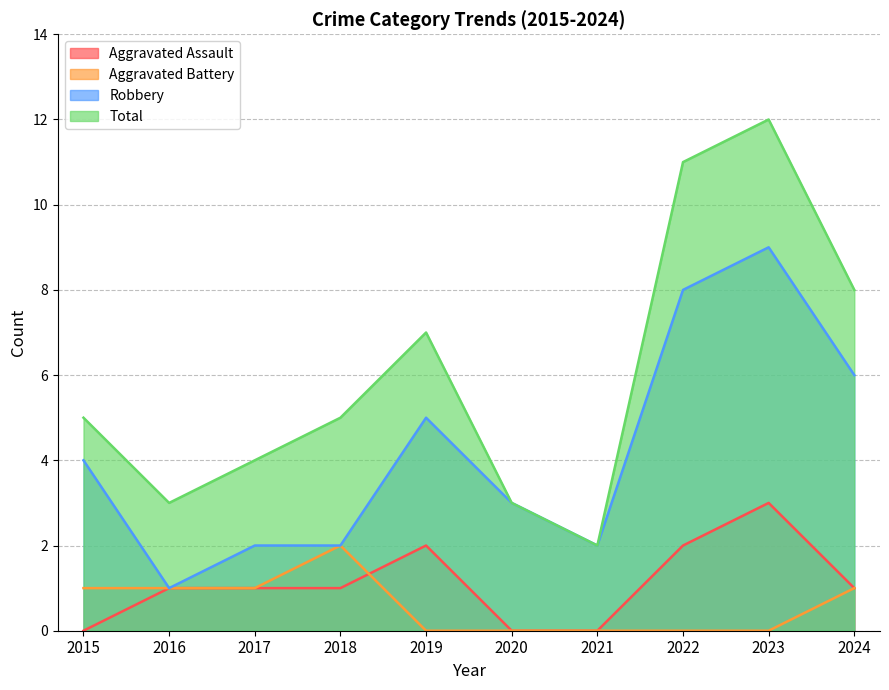

Is it true that Robbery equals 4 at 2021?

False